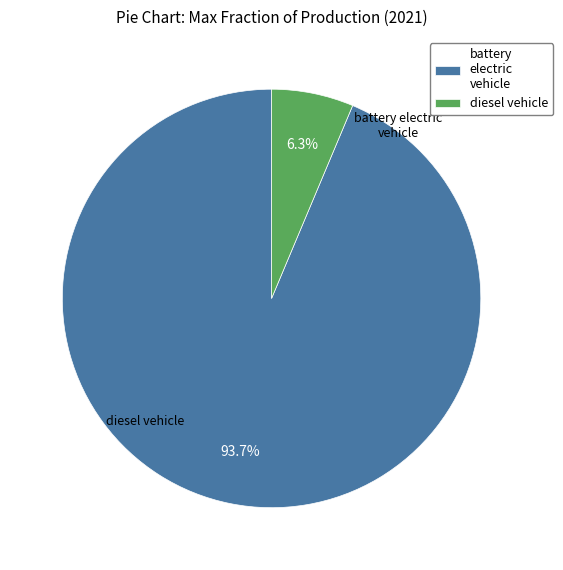

What is the change in value from battery electric vehicle to diesel vehicle?

-0.9